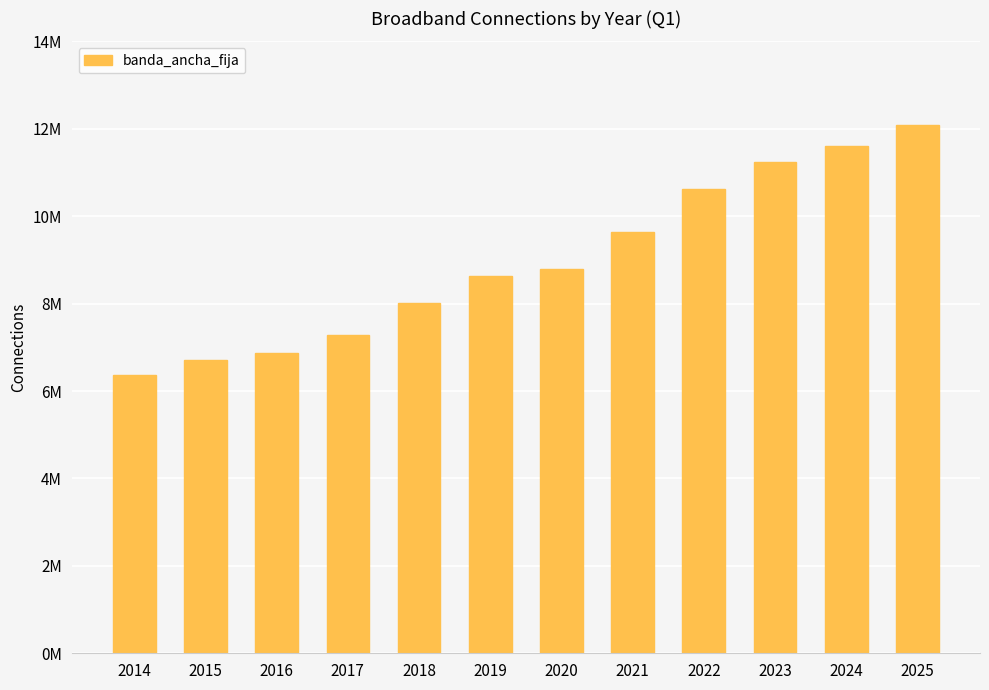

List the labels in order of value, smallest first.

2014, 2015, 2016, 2017, 2018, 2019, 2020, 2021, 2022, 2023, 2024, 2025